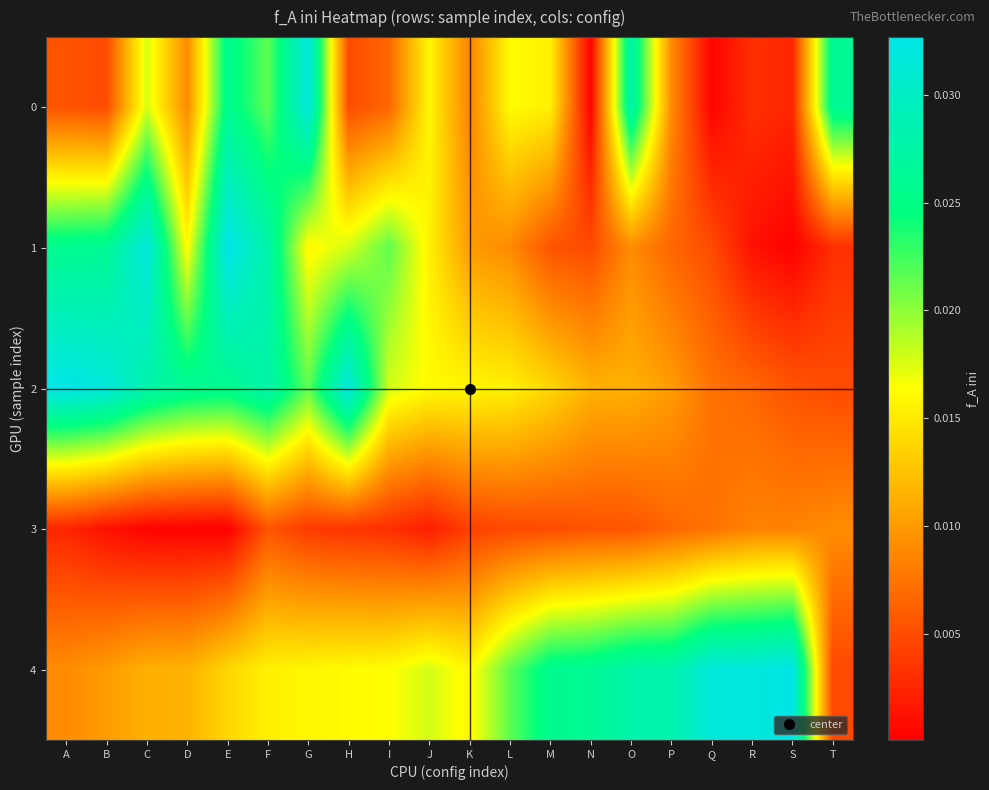

What is the total value across all series at G?

0.1